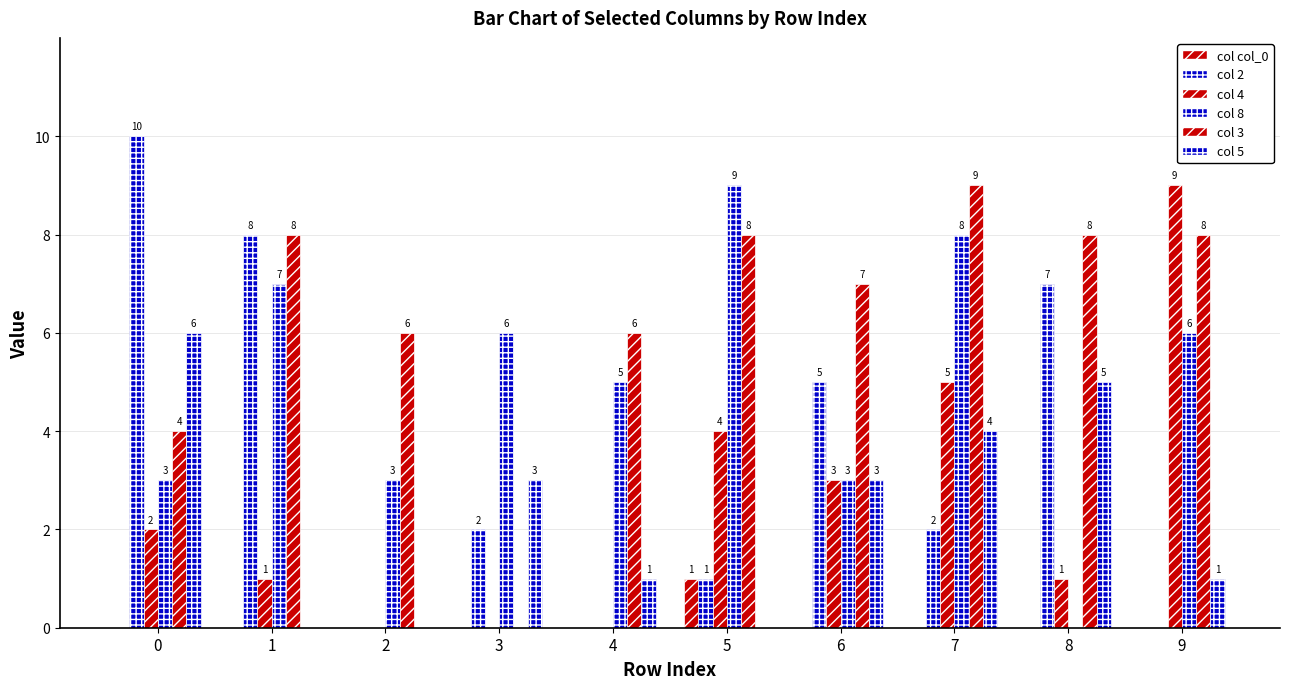

How many groups of bars are there?

10